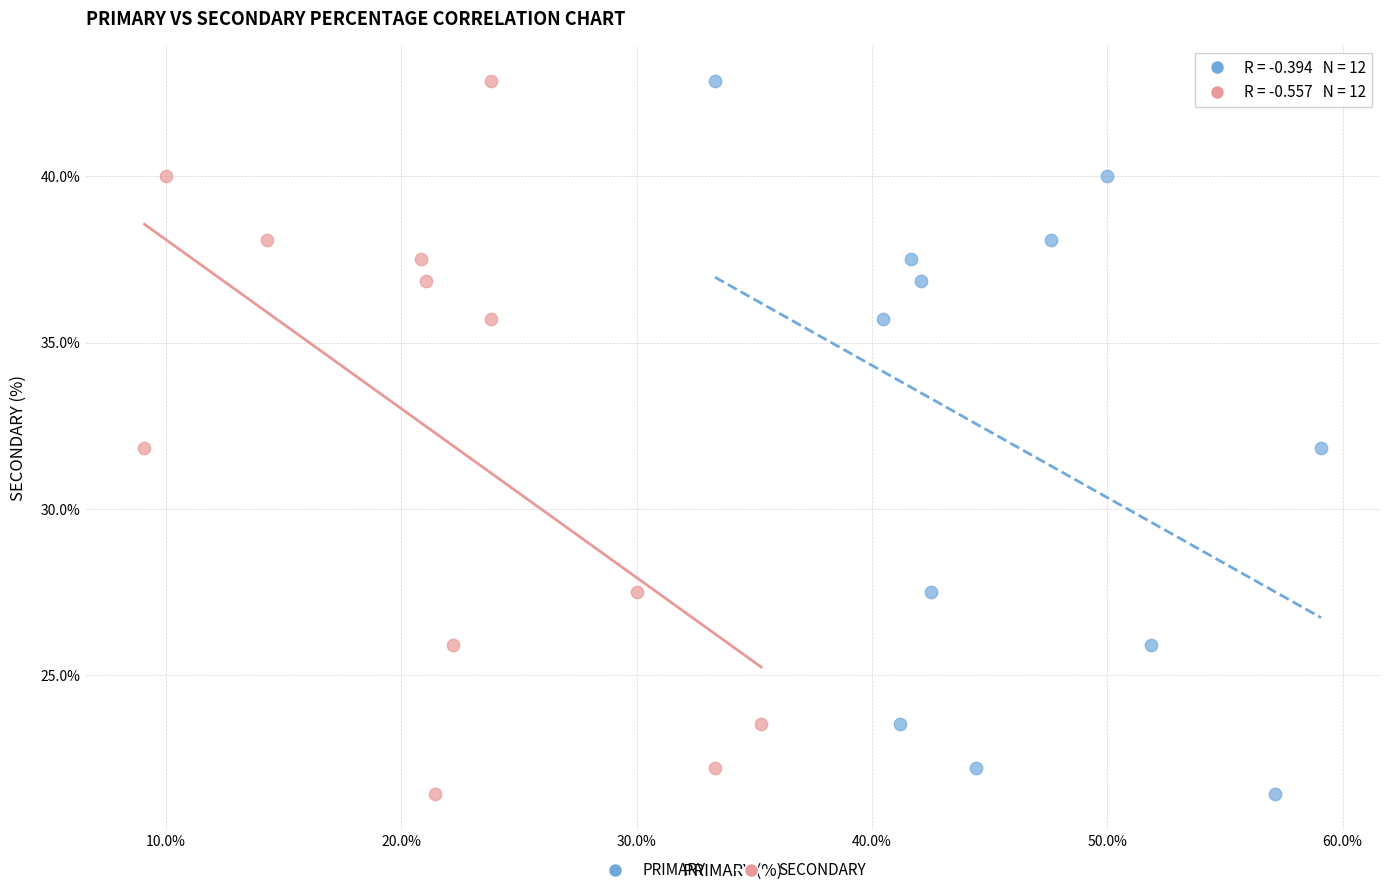

What are all the series names shown in the legend?

PRIMARY, SECONDARY